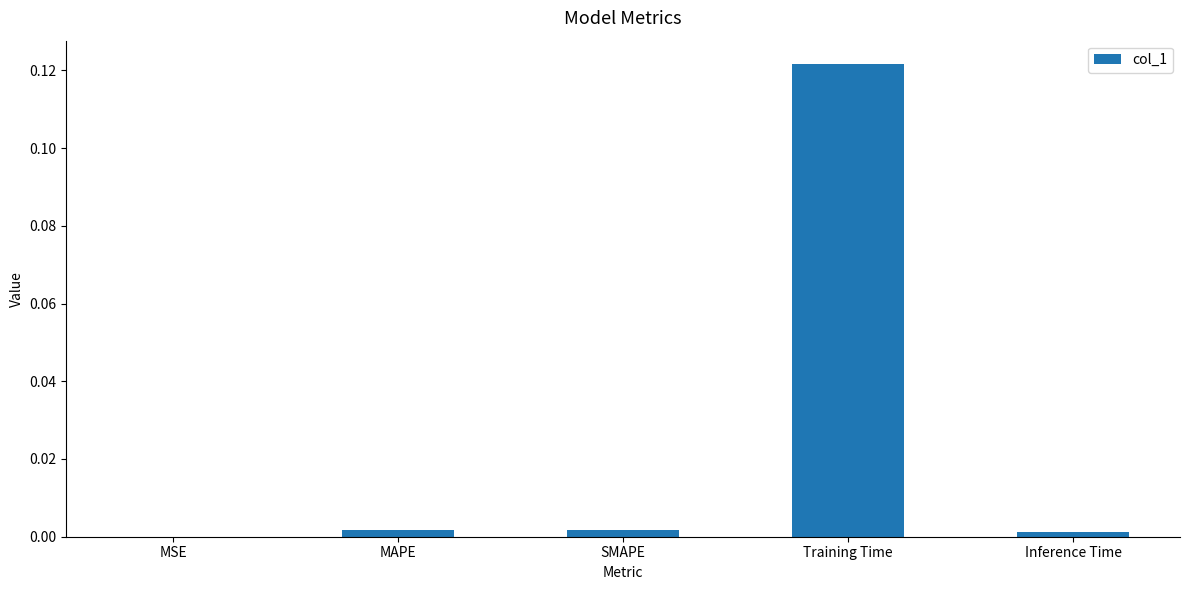

True or false: the data shows 0.0 at SMAPE.

True